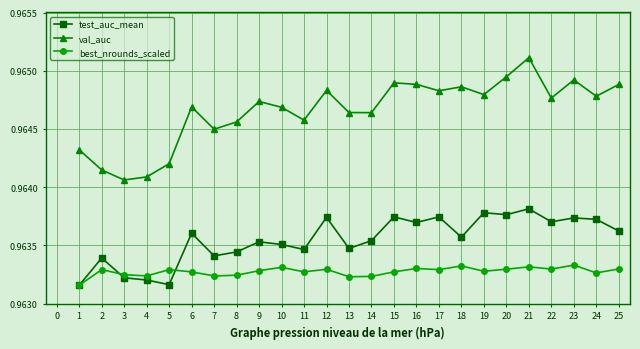

True or false: best_nrounds_scaled has more than 0 interior local peaks.

True